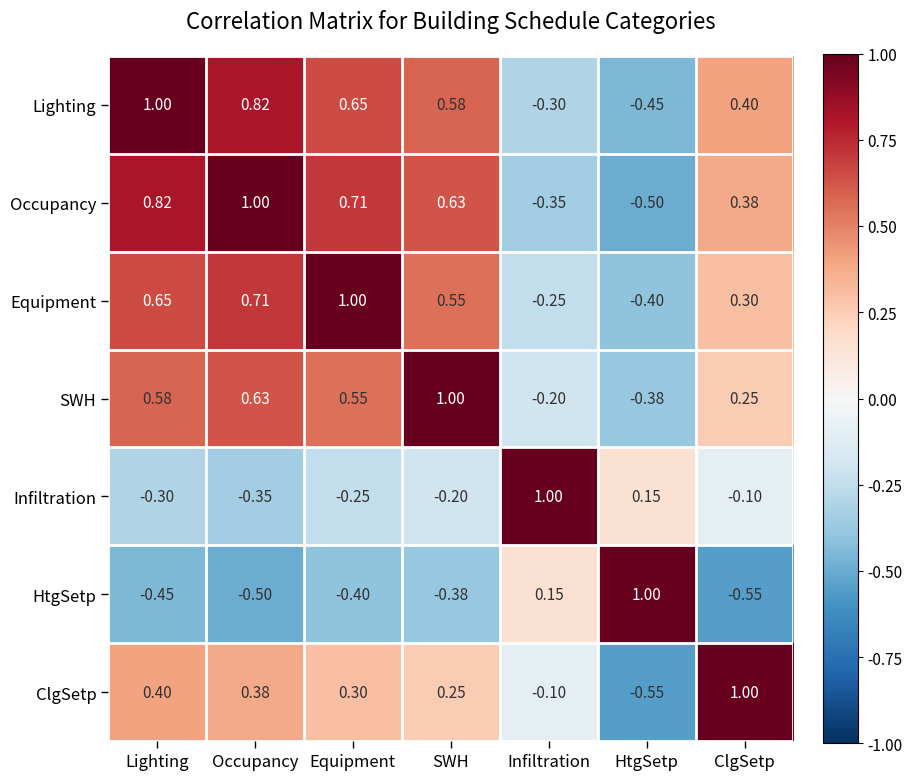

At which label does Occupancy reach its minimum?

HtgSetp